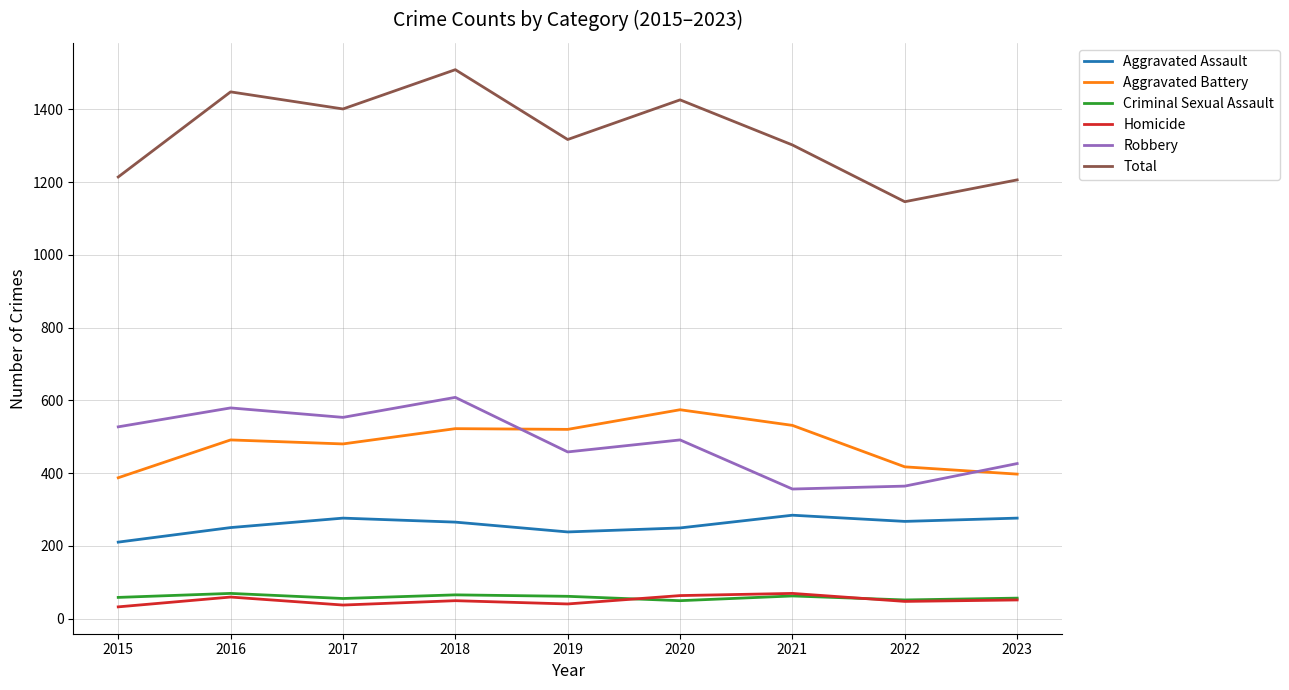

Read the Robbery value at 2020, to the nearest 50.

500